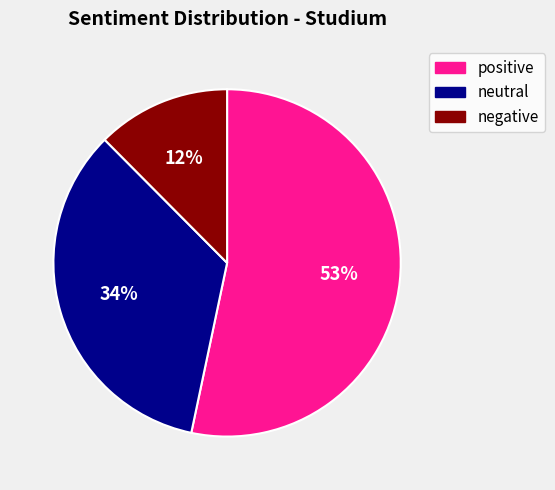

To the nearest percent, what is the difference between the largest and smallest slice percentages?

41%